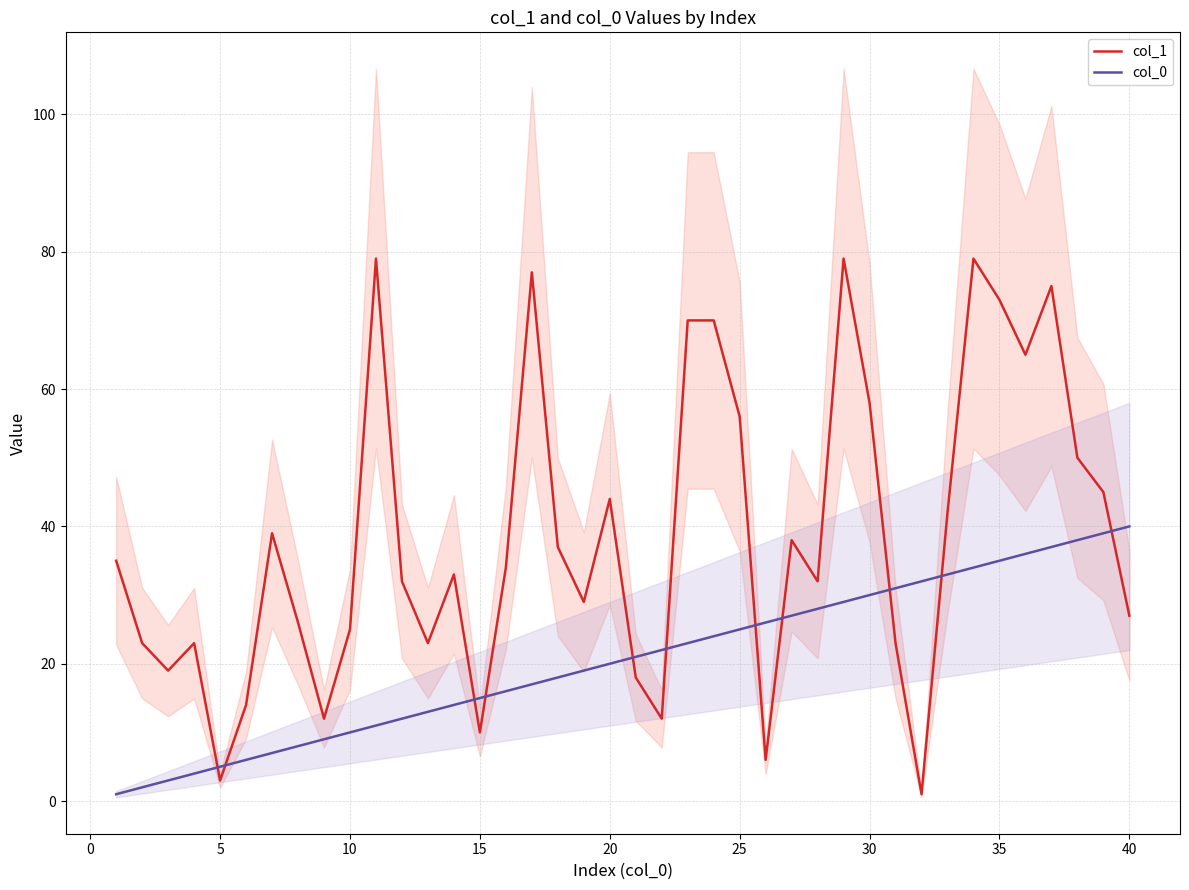

How many values in the col_1 series exceed 34?

19